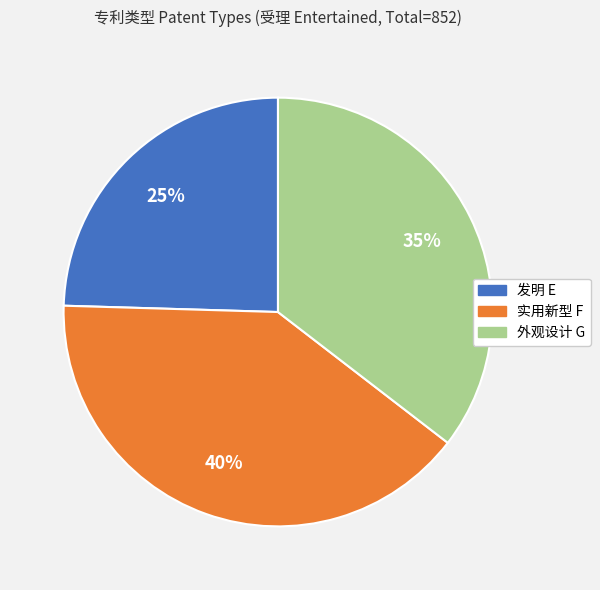

What percentage is the 实用新型 F slice, to the nearest percent?

40%